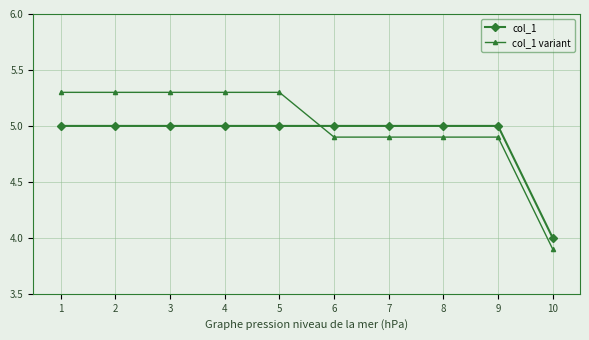

Count the number of data series in this chart.

2